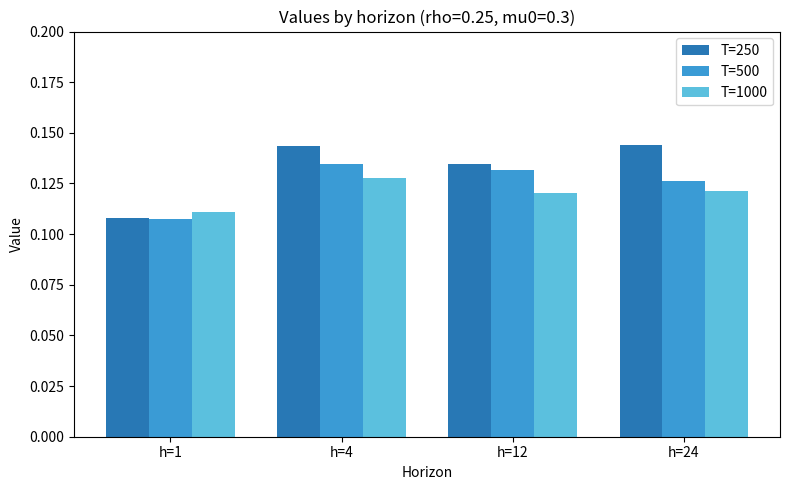

Which series changed the most between h=1 and h=4?

T=250